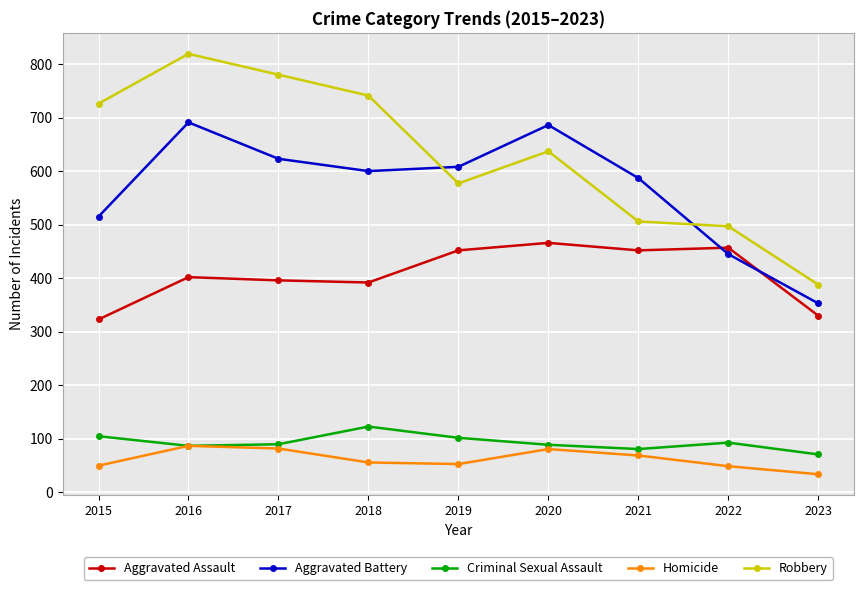

In Criminal Sexual Assault, how many points are lower than both neighbors (excluding endpoints)?

2